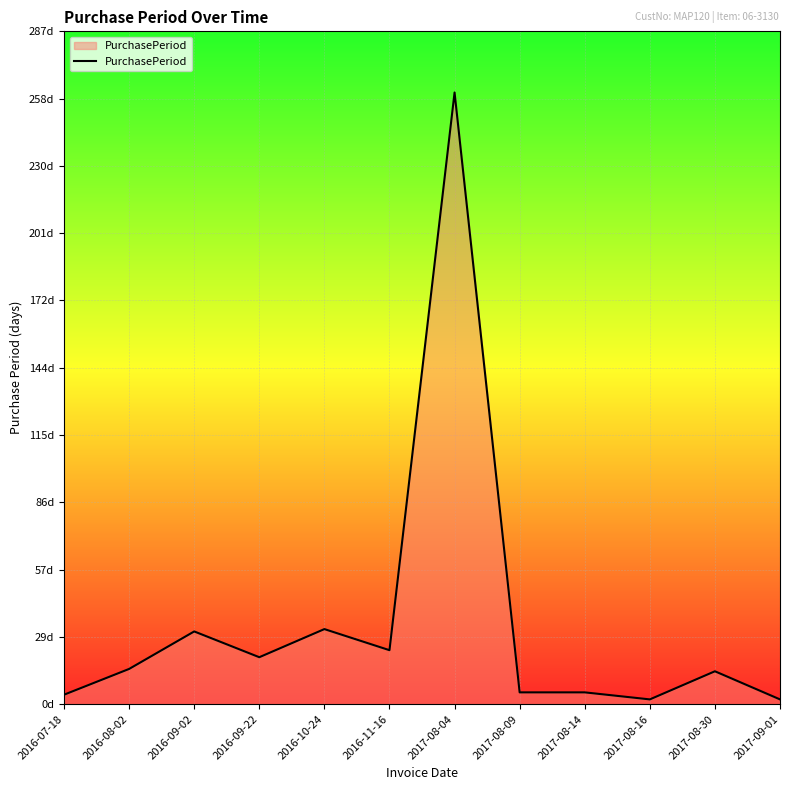

What is the minimum value shown in the chart?

2